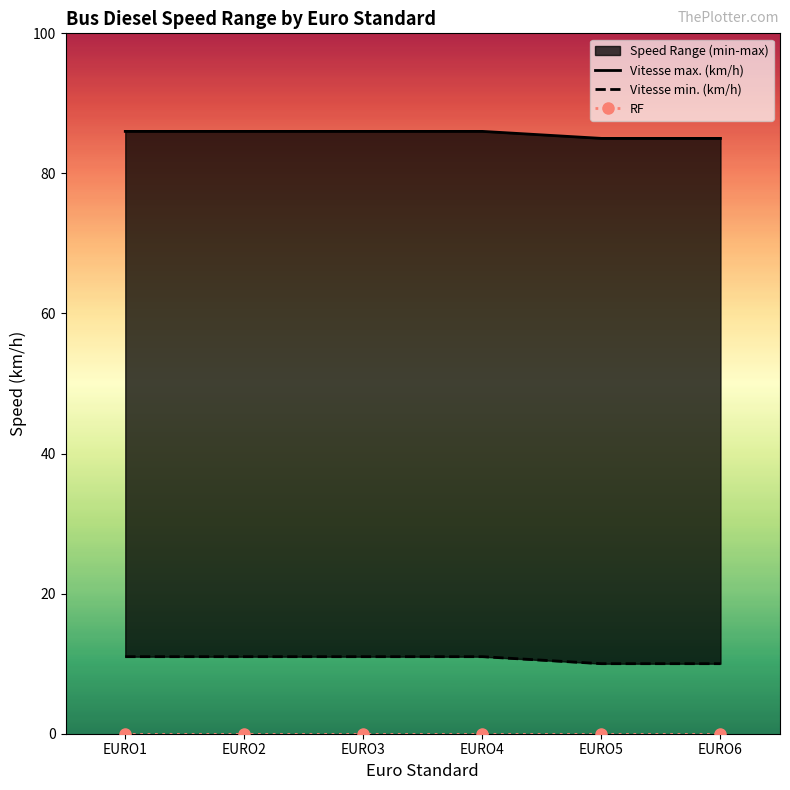

True or false: Vitesse min. (km/h) and Vitesse max. (km/h) cross at least once.

False